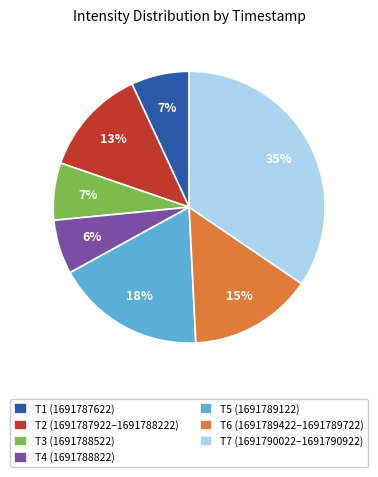

To the nearest percent, what is the combined percentage of T4 (1691788822) and T2 (1691787922–1691788222)?

19%